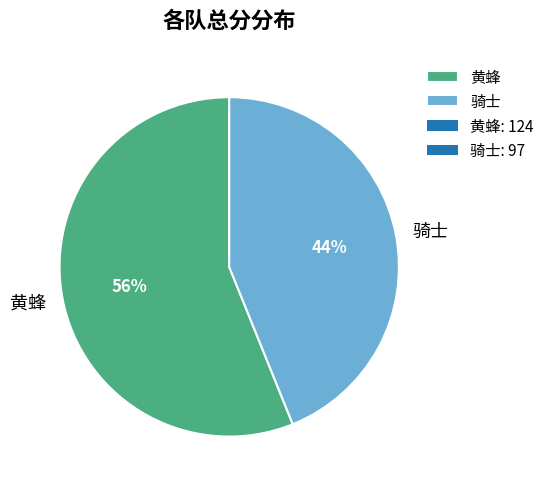

To the nearest percent, what is the combined percentage of 骑士 and 黄蜂?

100%